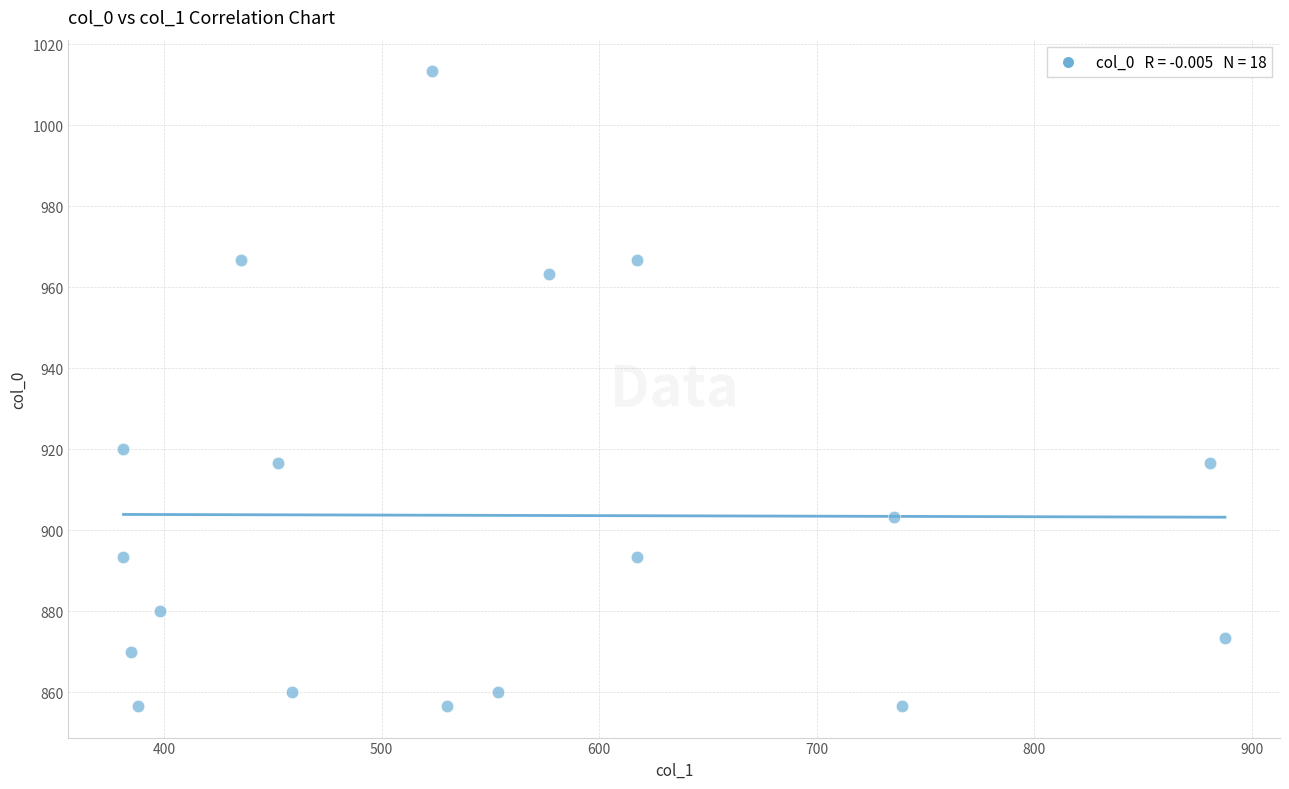

What is the range of X values (max minus min)?

506.2